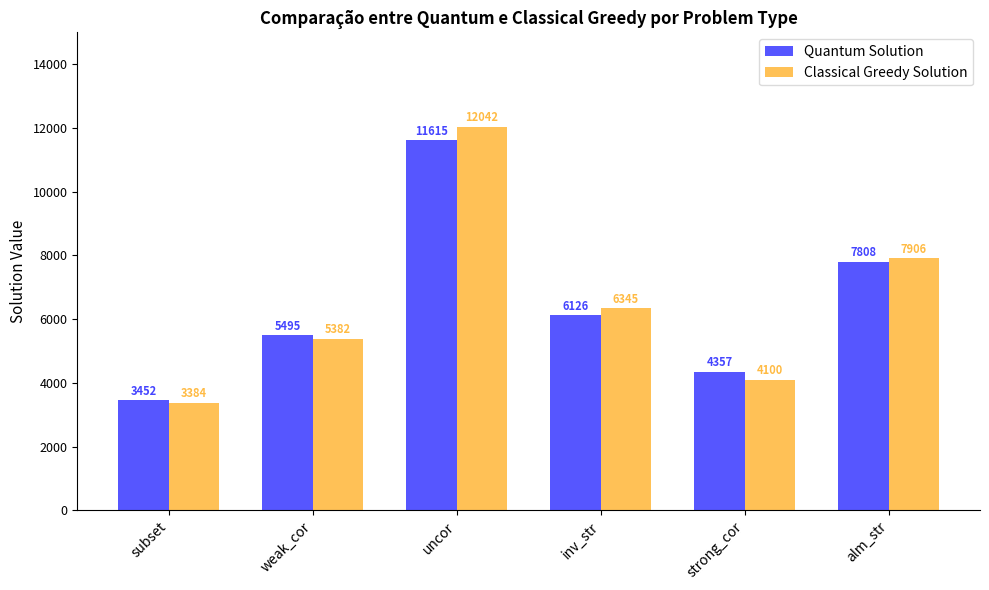

How many groups of bars are there?

6